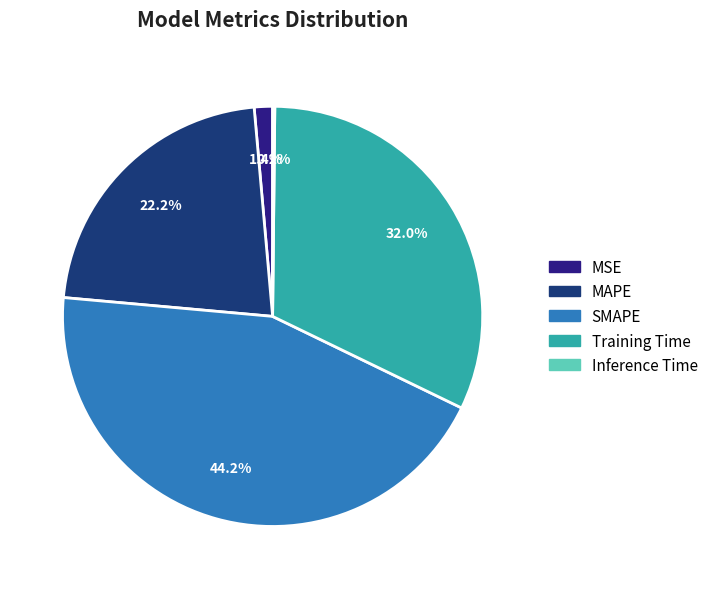

Rank the categories by value from lowest to highest.

Inference Time, MSE, MAPE, Training Time, SMAPE